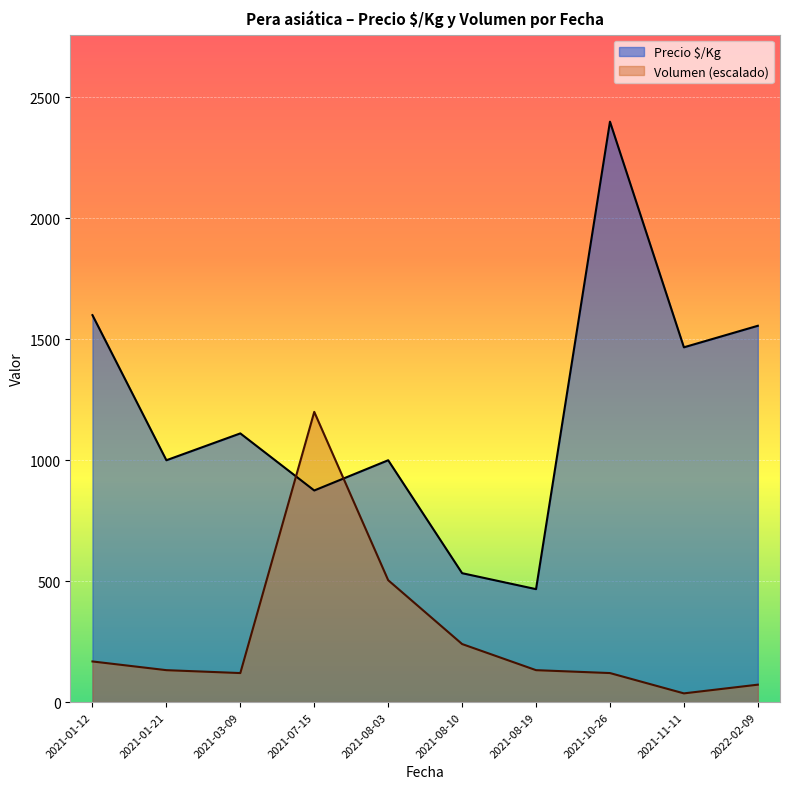

At which category is the sum across all series the highest?

2021-10-26